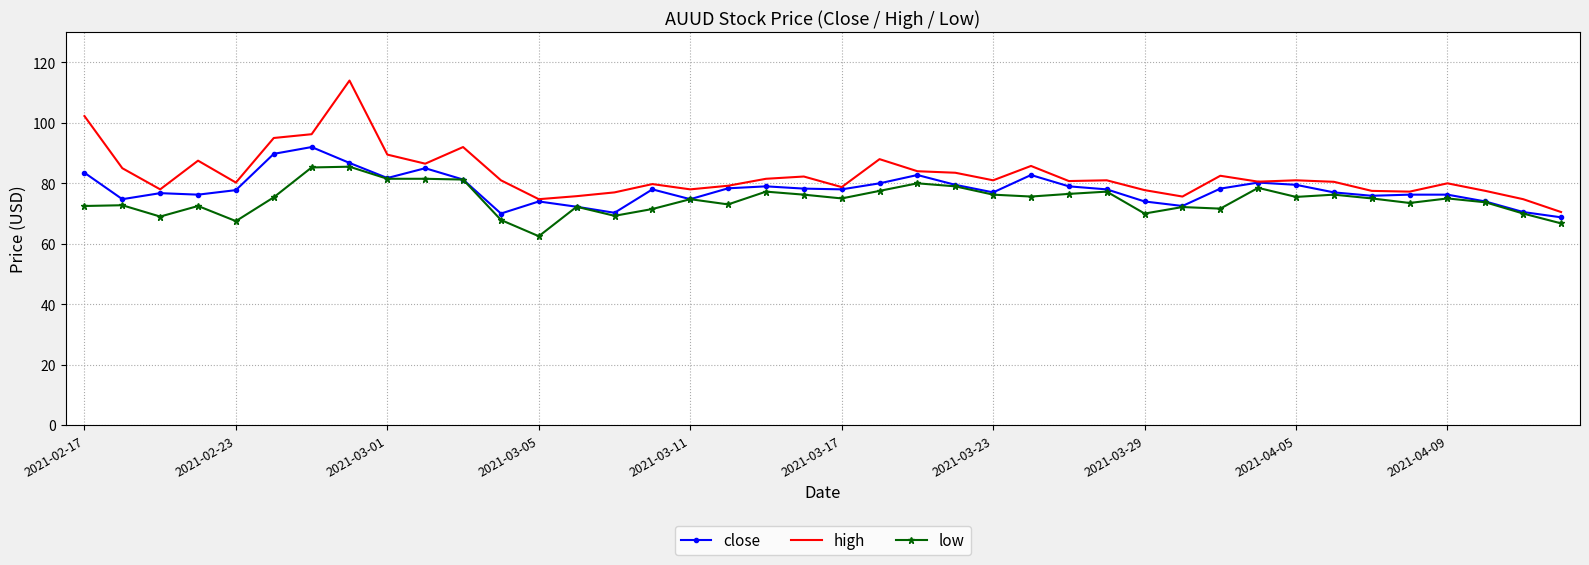

Which series has the largest range (max minus min)?

high